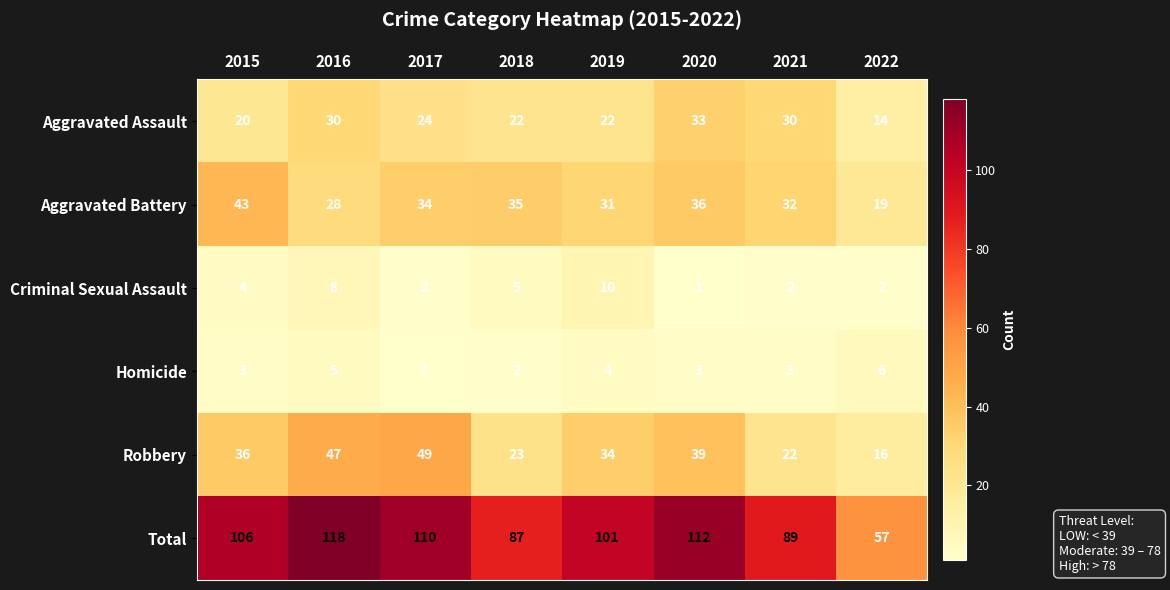

Which series has the largest total across all categories?

Total